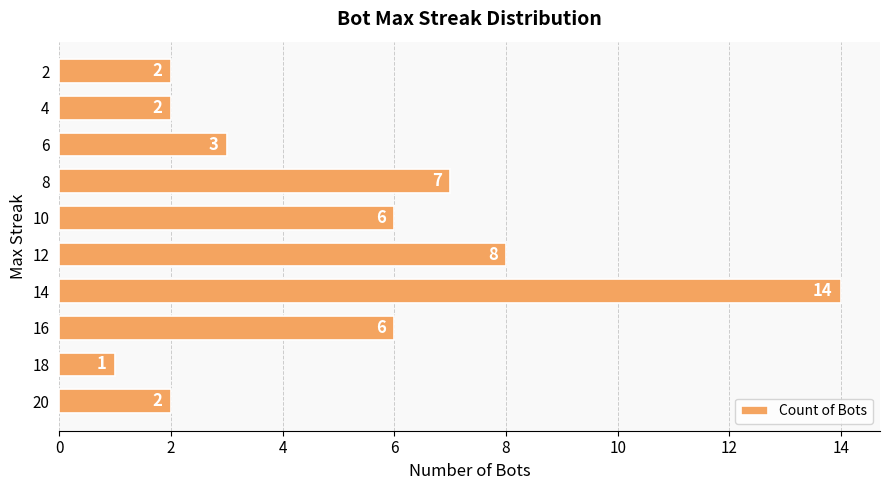

What is the average value?

5